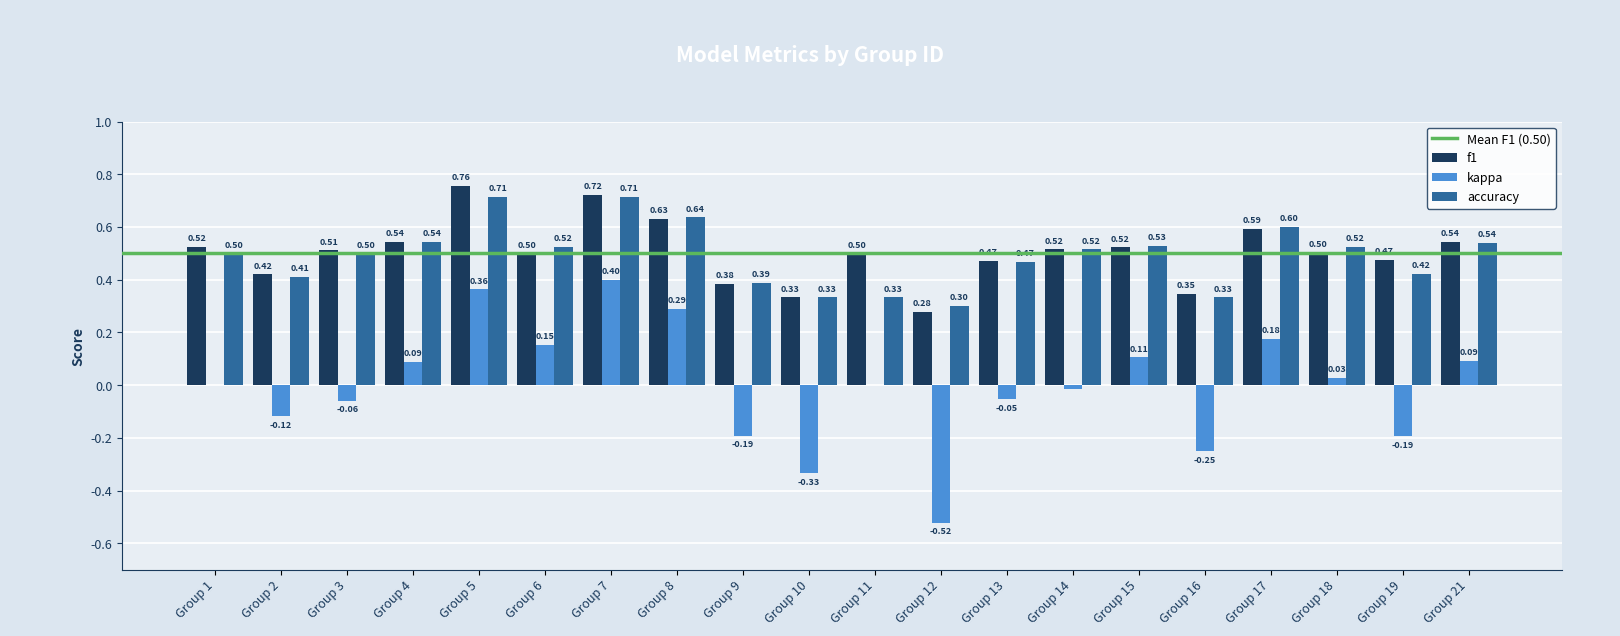

What is the sum of all accuracy values?

9.8